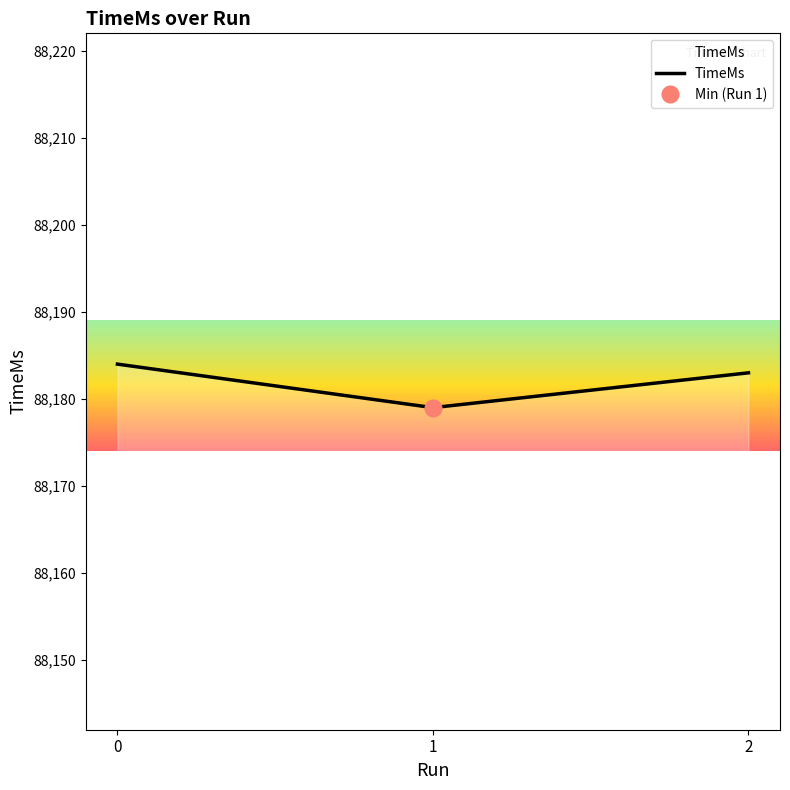

What is the difference between the maximum and second lowest values?

1